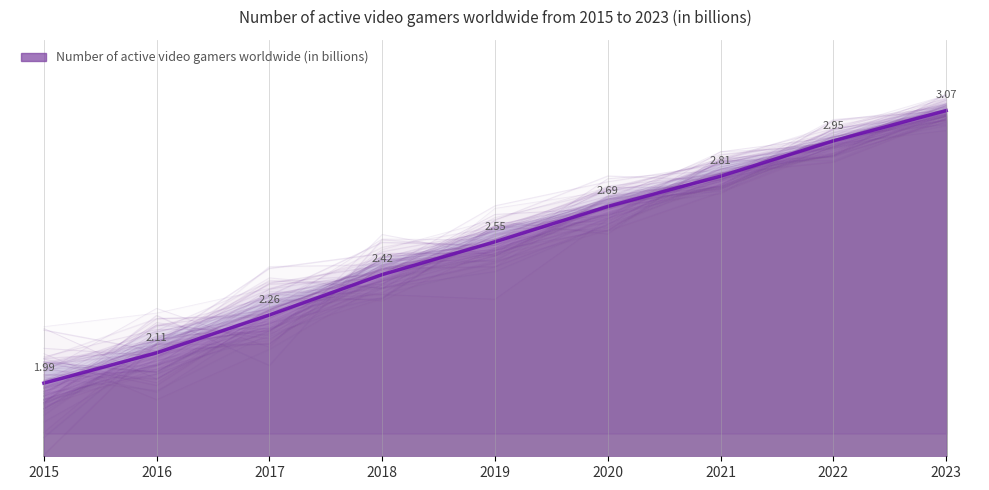

List the labels in order of value, largest first.

2023, 2022, 2021, 2020, 2019, 2018, 2017, 2016, 2015